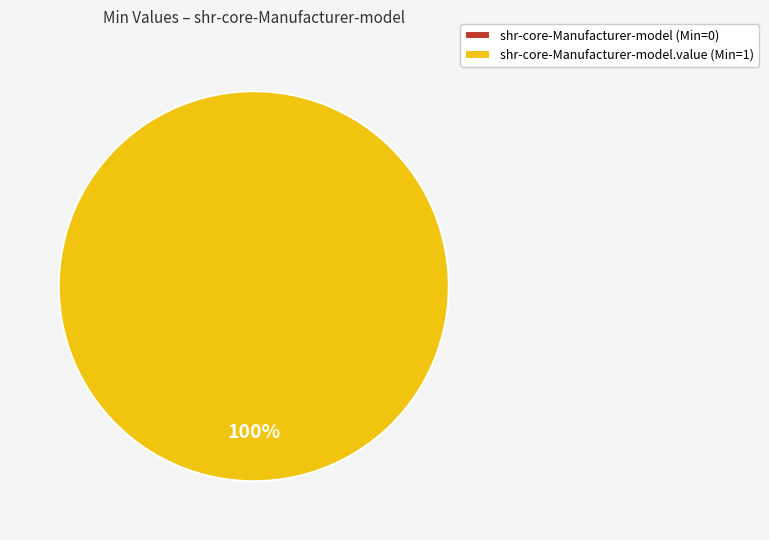

To the nearest percent, what is the average slice percentage?

50%